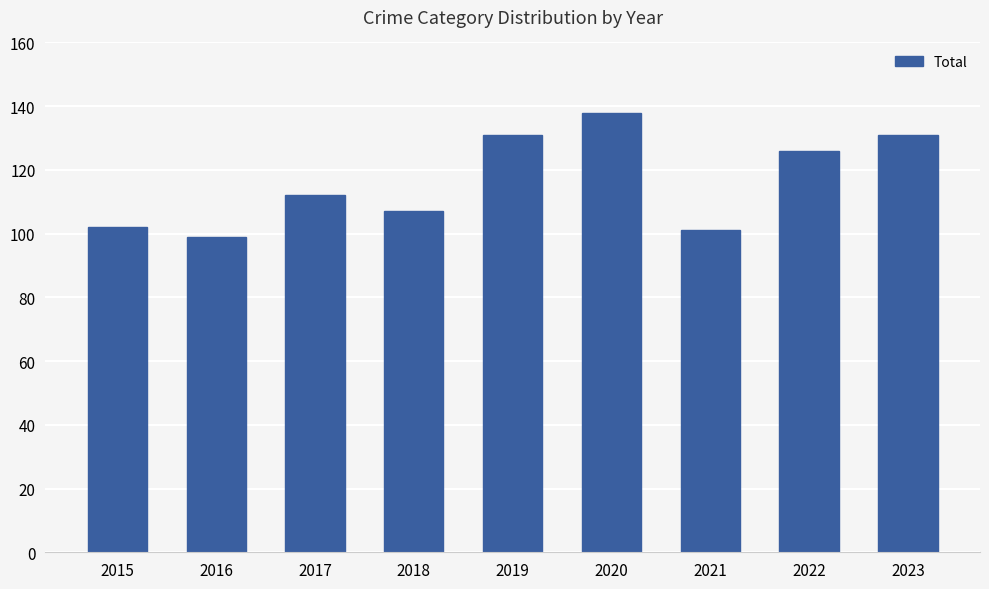

True or false: the data shows 40 at 2020.

False